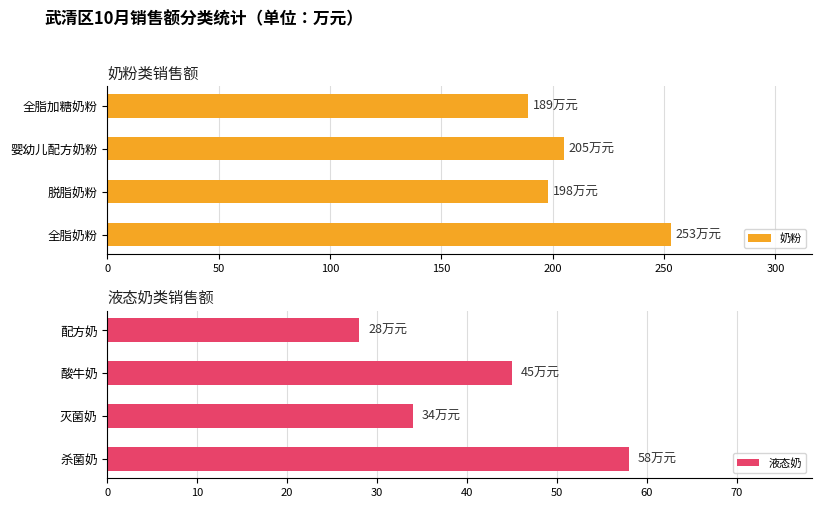

Are the bars horizontal?

Yes